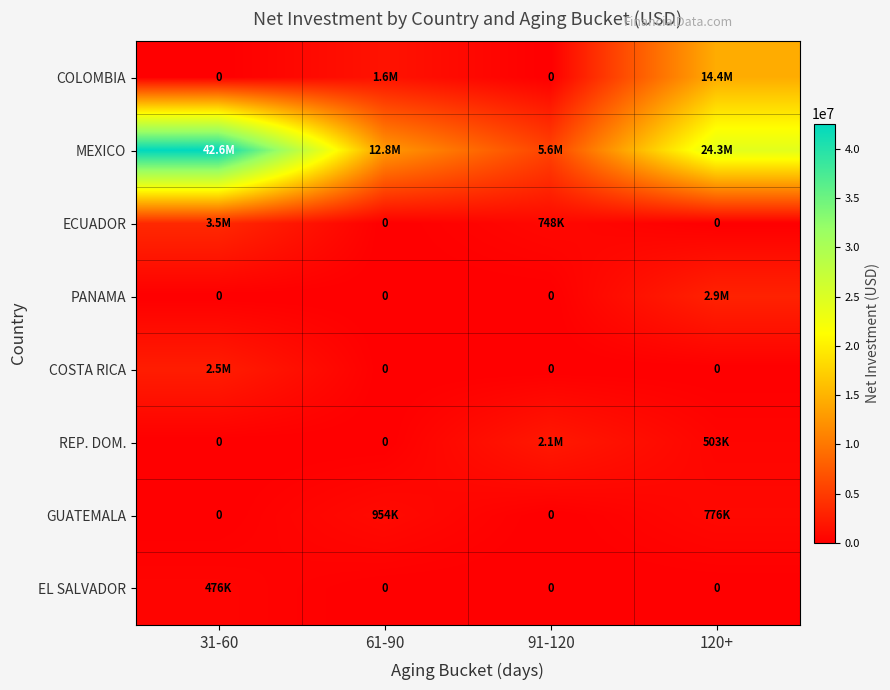

True or false: EL SALVADOR has a value of 0.0 at 61-90.

True